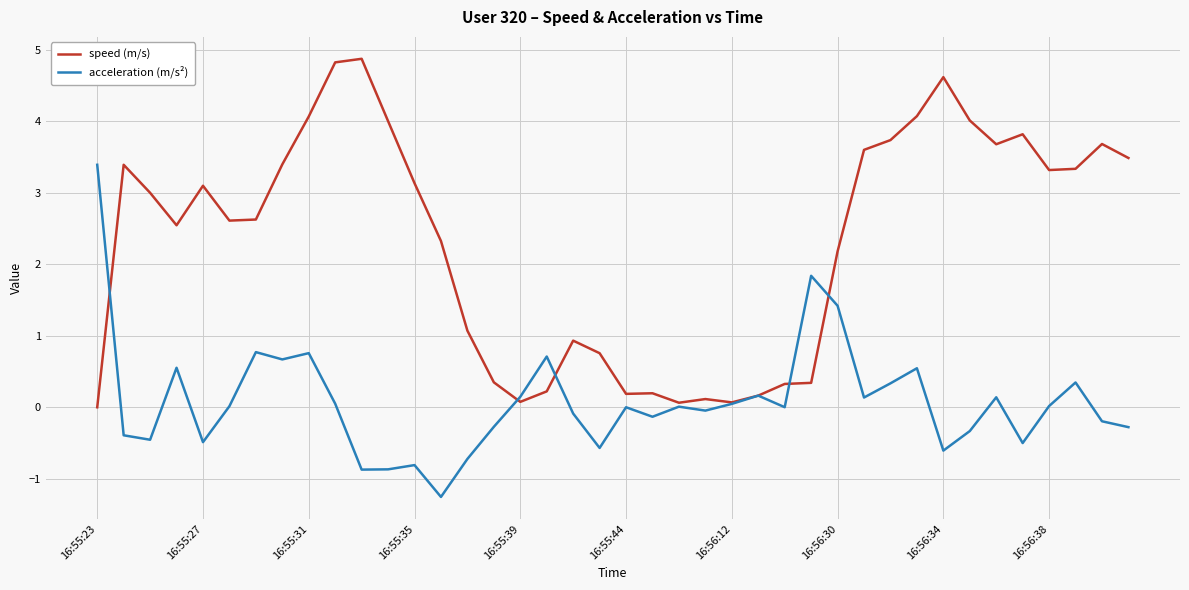

What is the maximum value for speed (m/s)?

4.9